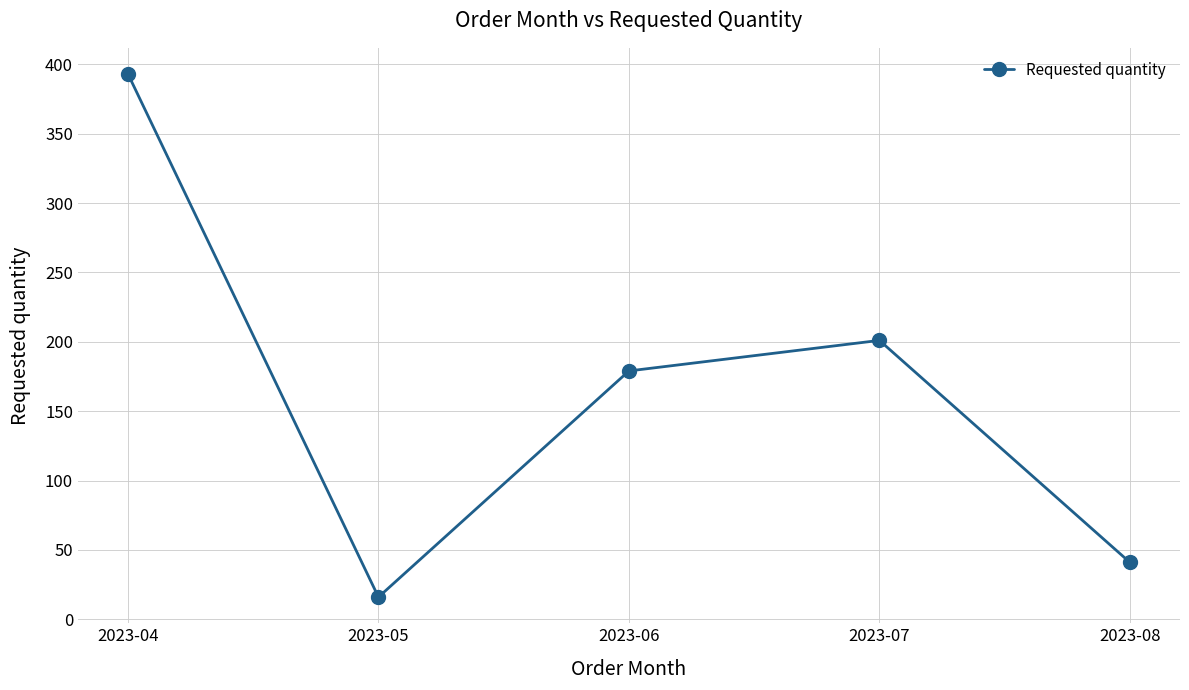

Reading left to right, list all the values displayed in this chart.

2023-04=393	2023-05=16	2023-06=179	2023-07=201	2023-08=41